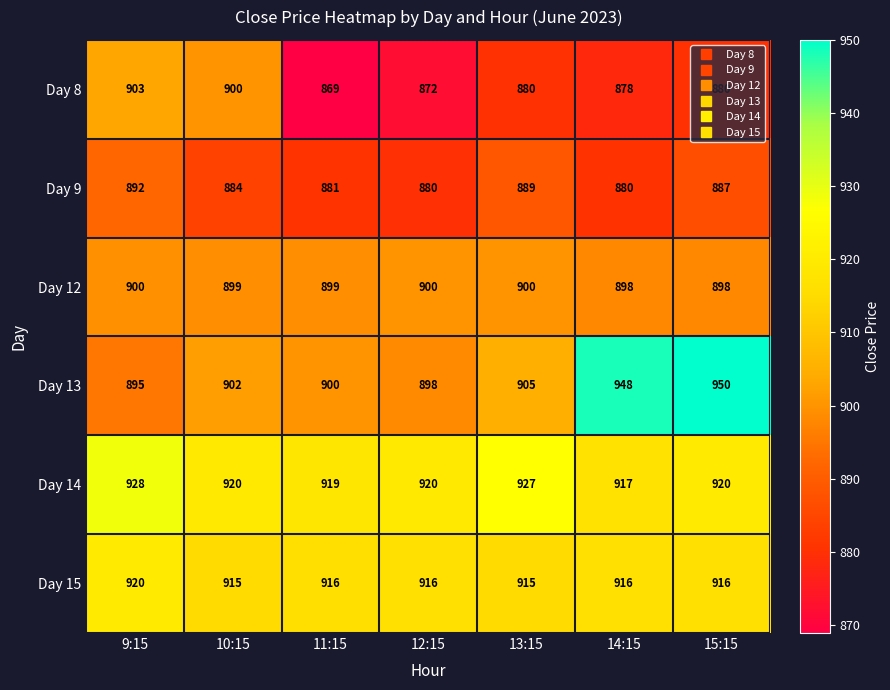

How many data points does each series have?

7